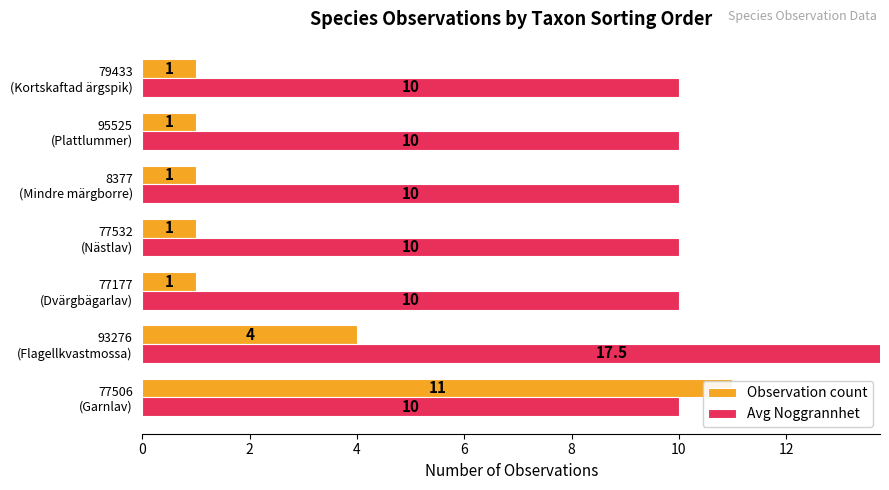

What are all the series names shown in the legend?

Observation count, Avg Noggrannhet